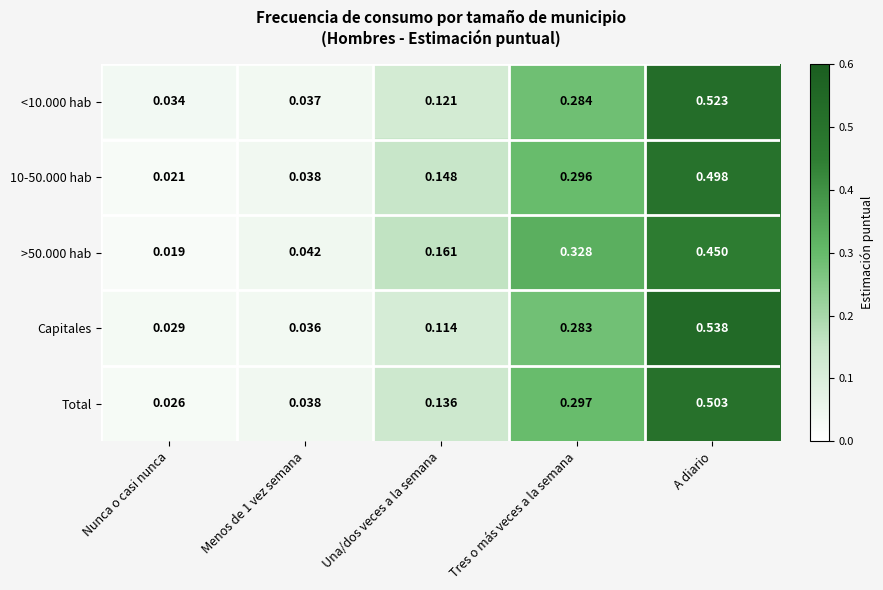

At how many categories does at least one series exceed 0?

5